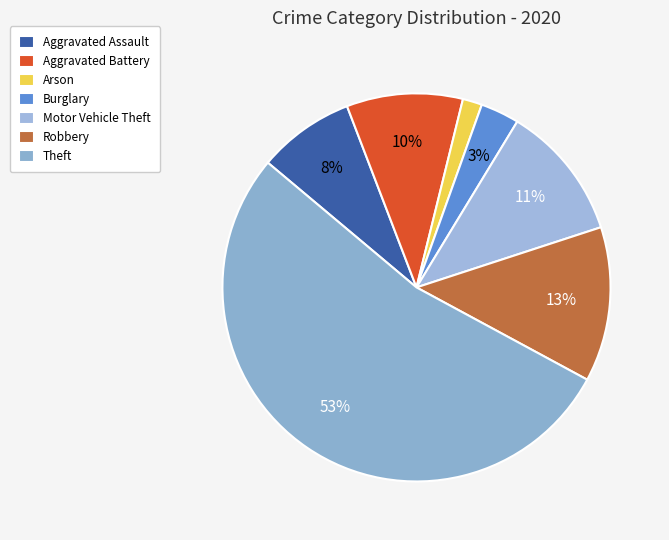

True or false: Aggravated Assault accounts for 13% of the total.

False